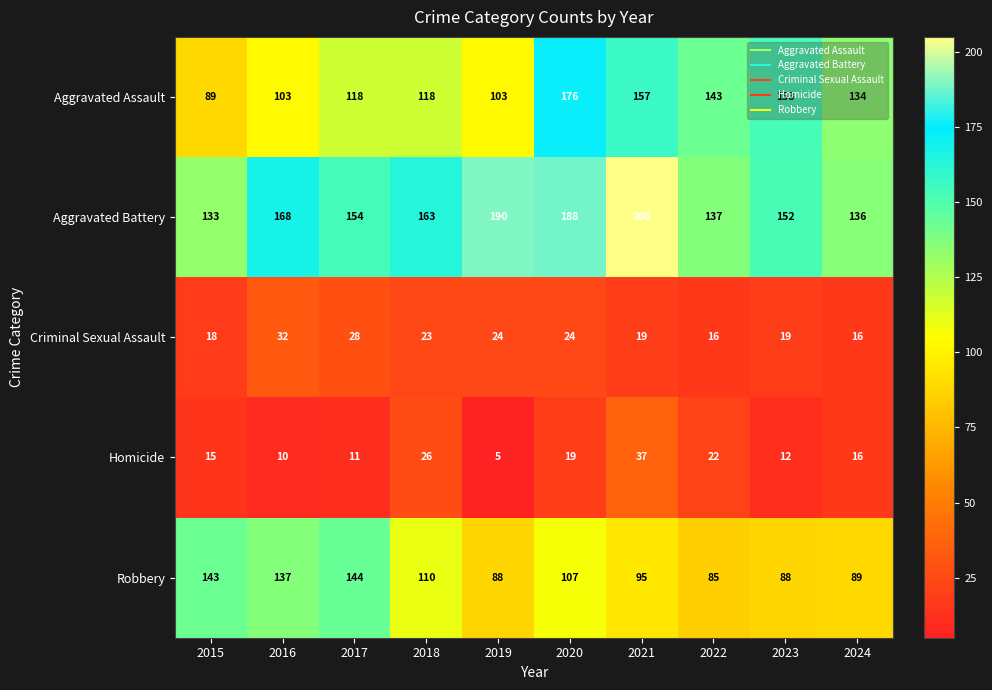

How many series are shown in this chart?

5